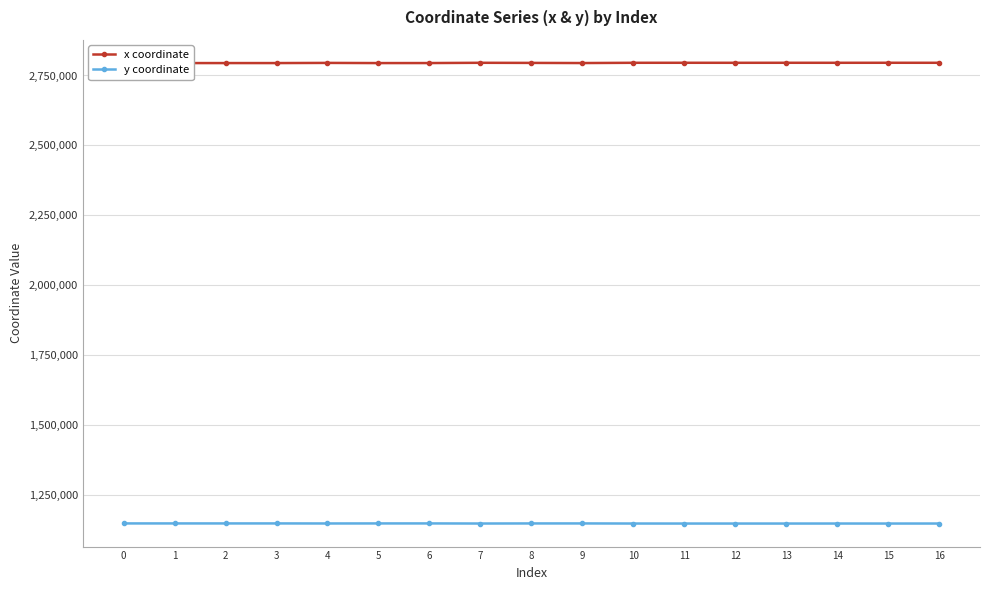

Reading left to right, transcribe all the data shown in this chart.

x coordinate: 2794422.0	2794464.9	2794462.3	2794486.1	2795049.6	2794446.4	2794536.8	2795466.7	2795074.0	2794567.6	2795464.1	2795518.6	2795452.1	2795521.6	2795466.1	2795549.3	2795466.1
y coordinate: 1146898.1	1146884.8	1146864.7	1146904.4	1146713.0	1146865.7	1146896.3	1146562.7	1146842.4	1146875.0	1146543.8	1146474.8	1146480.0	1146482.1	1146537.4	1146500.5	1146537.4